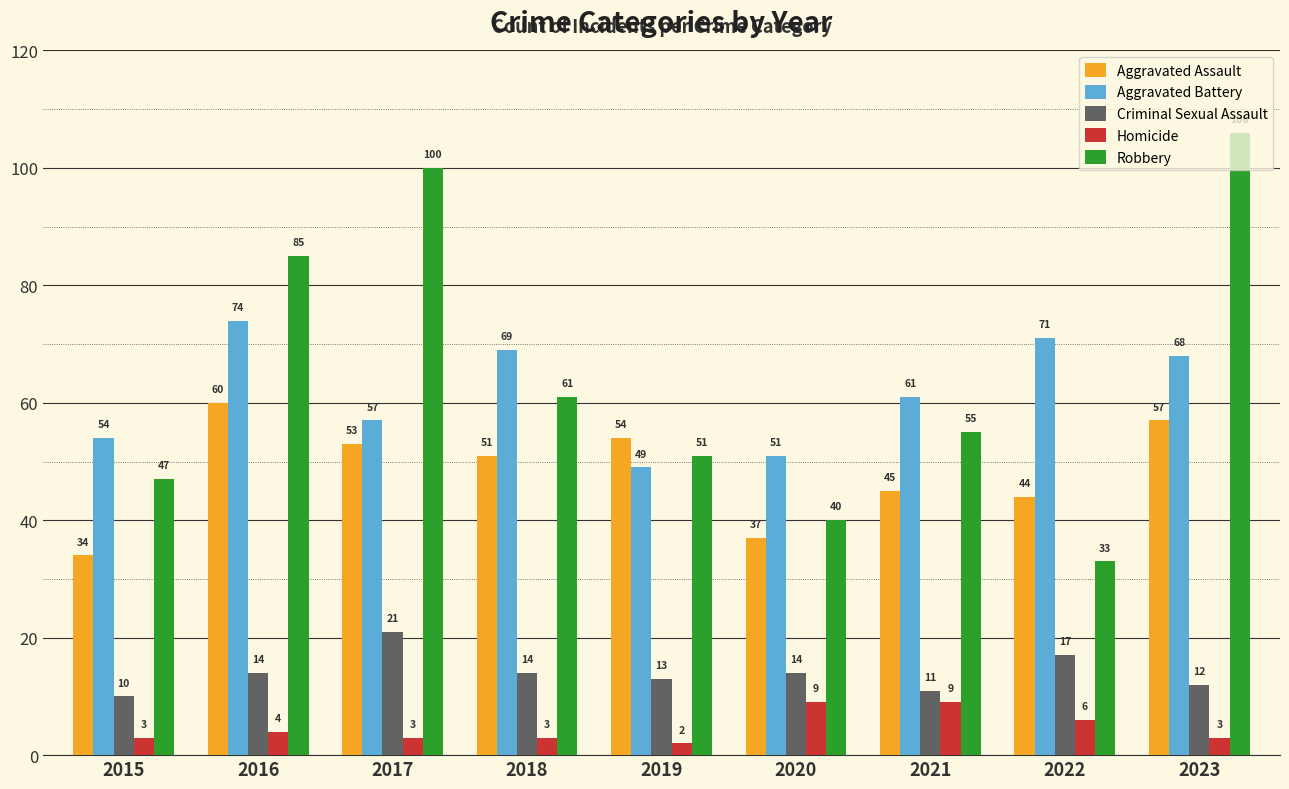

What is the value of the Criminal Sexual Assault bar at the 8th from the left?

17